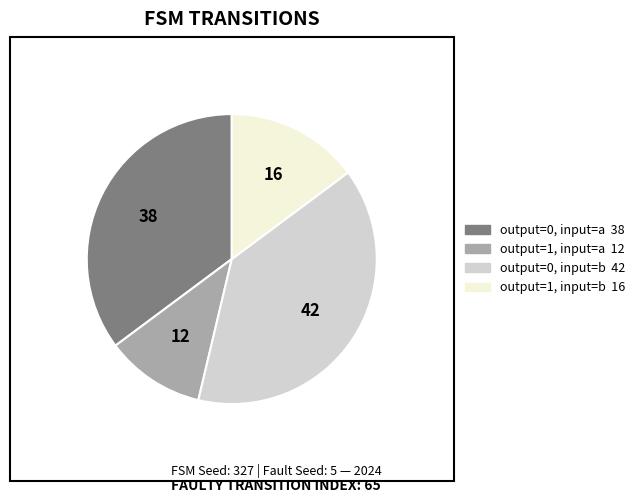

Approximately how many times larger is the value at output=1, input=a compared to output=0, input=a?

0.3